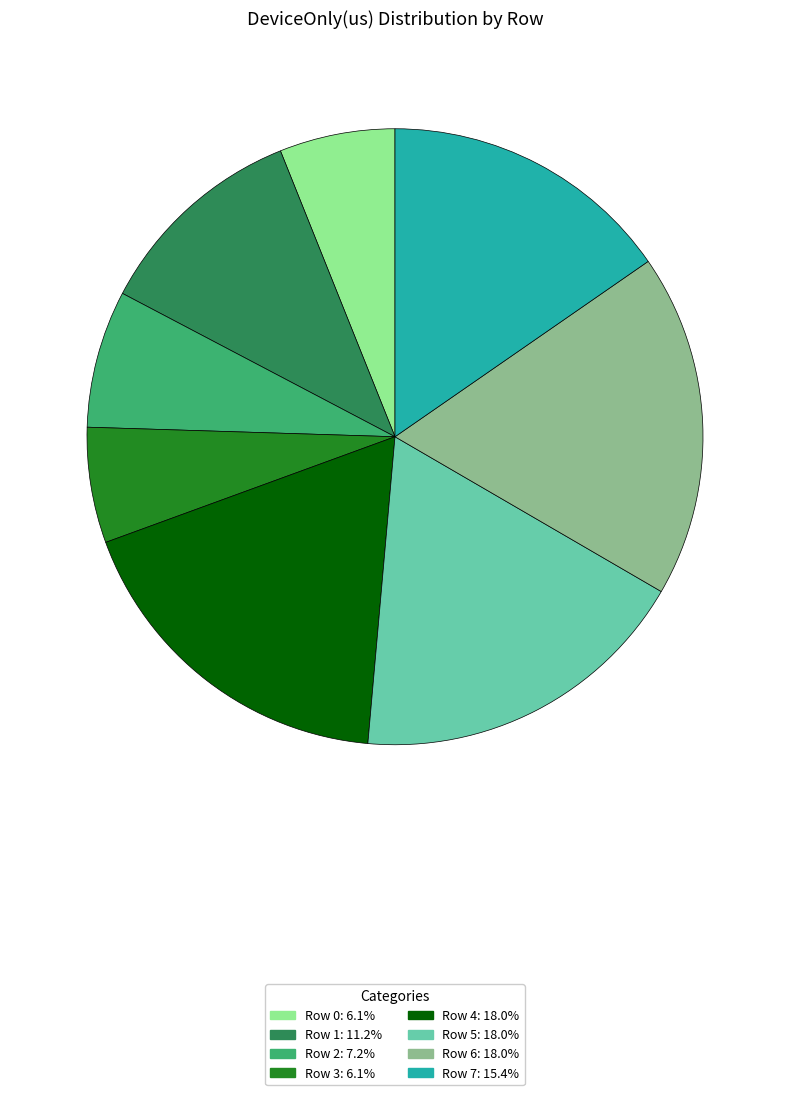

Between Row 3 and Row 2, which is larger?

Row 2